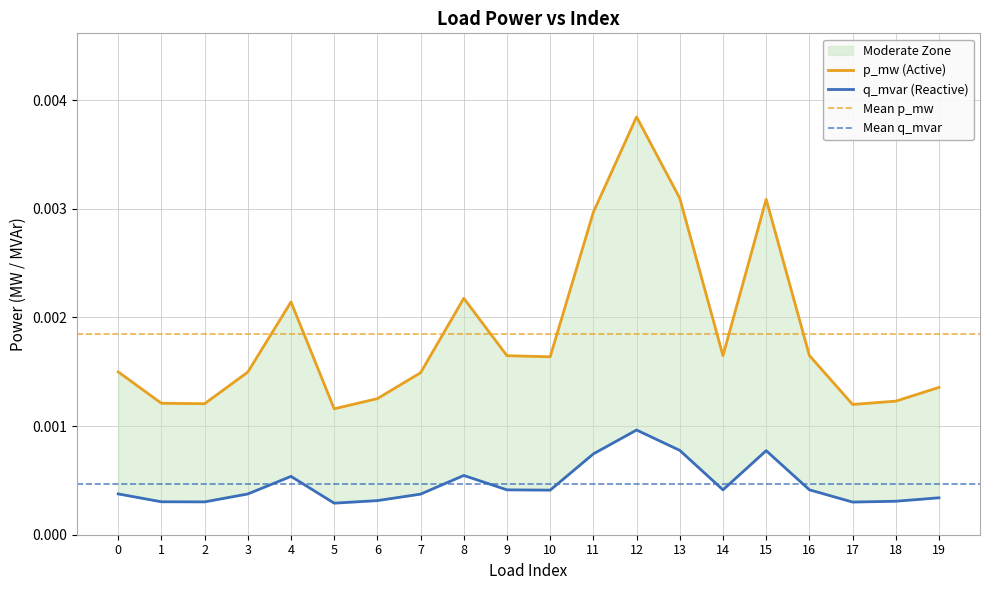

True or false: p_mw and q_mvar intersect in this chart.

False